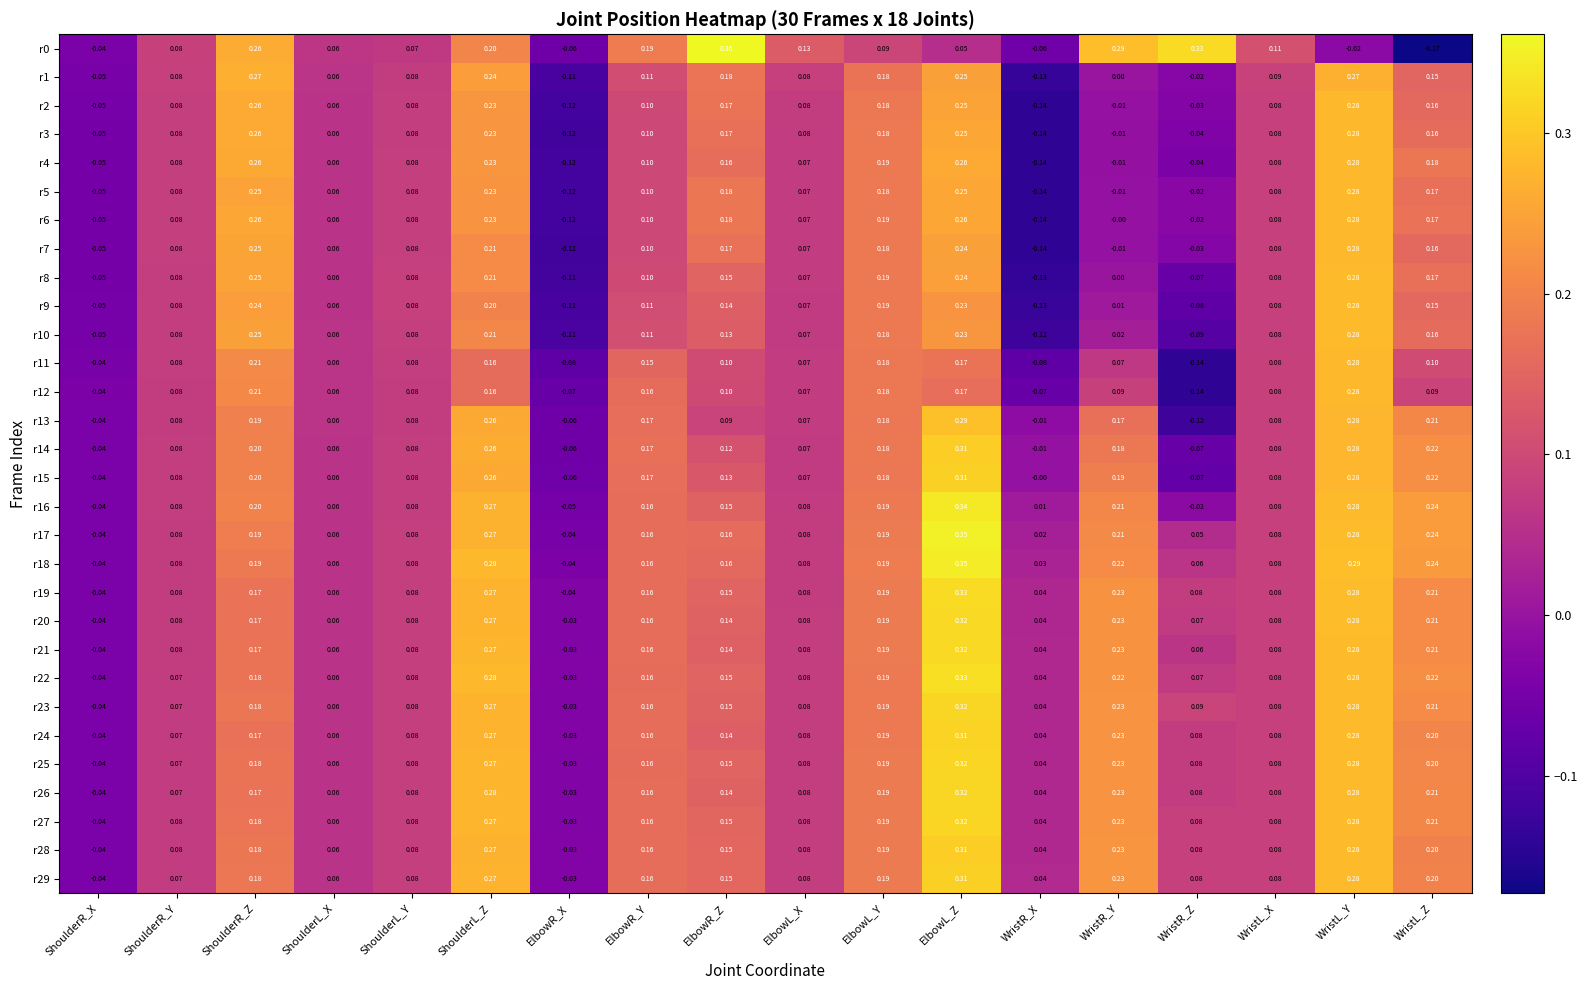

At which label does r8 reach its peak?

WristL_Y